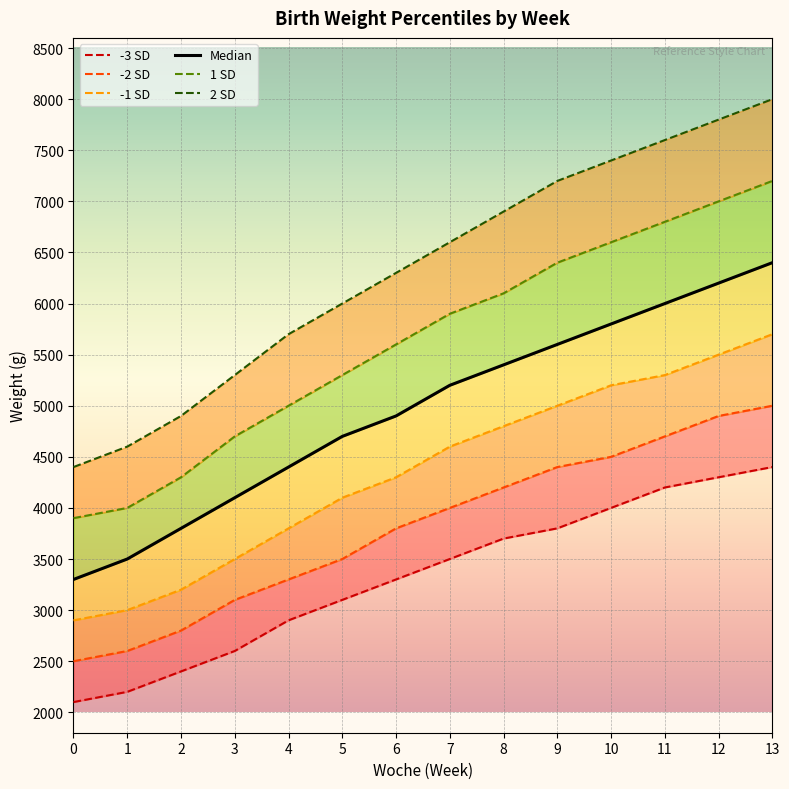

How many lines are shown in the chart?

6